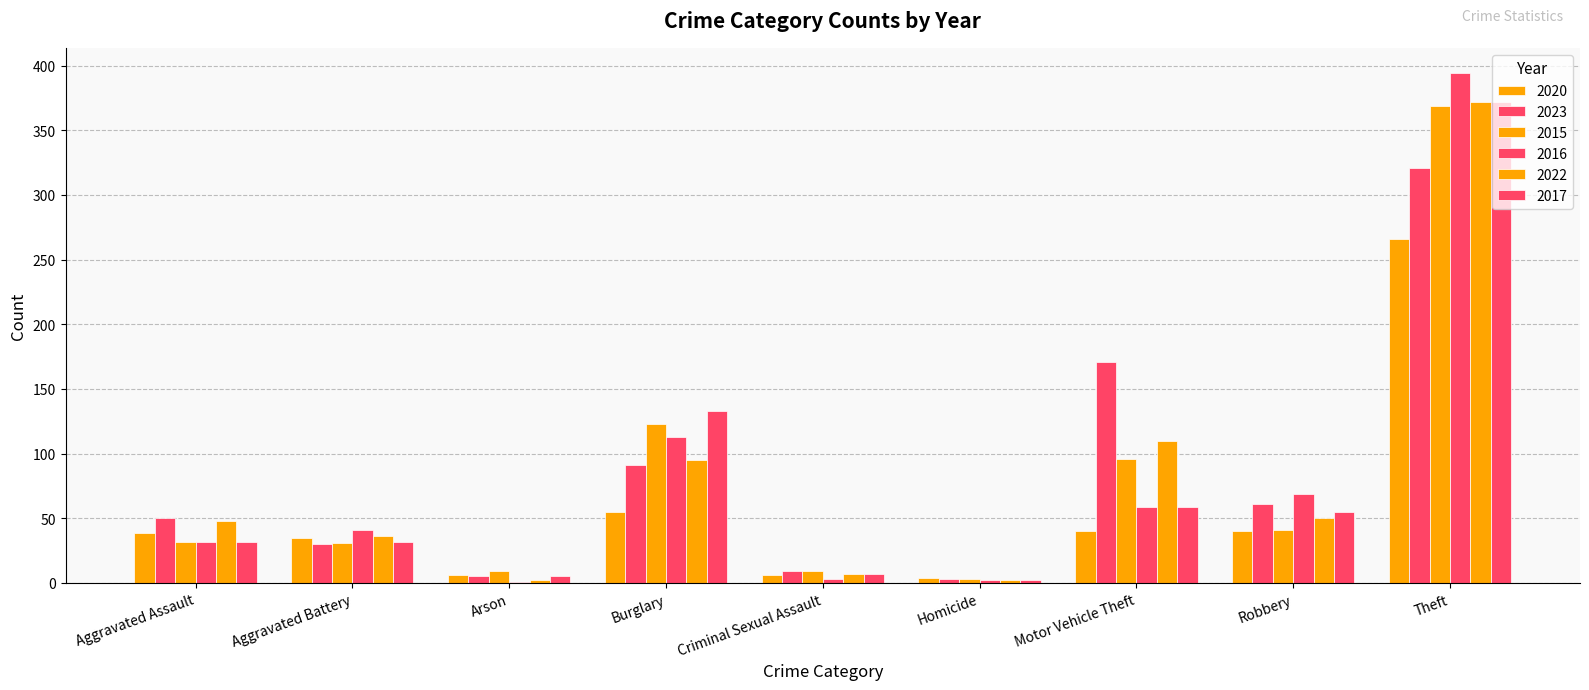

Reading left to right, what are all the values shown in this chart?

2020: Aggravated Assault=39	Aggravated Battery=35	Arson=6	Burglary=55	Criminal Sexual Assault=6	Homicide=4	Motor Vehicle Theft=40	Robbery=40	Theft=266	Total=491
2023: Aggravated Assault=50	Aggravated Battery=30	Arson=5	Burglary=91	Criminal Sexual Assault=9	Homicide=3	Motor Vehicle Theft=171	Robbery=61	Theft=321	Total=741
2015: Aggravated Assault=32	Aggravated Battery=31	Arson=9	Burglary=123	Criminal Sexual Assault=9	Homicide=3	Motor Vehicle Theft=96	Robbery=41	Theft=369	Total=713
2016: Aggravated Assault=32	Aggravated Battery=41	Arson=1	Burglary=113	Criminal Sexual Assault=3	Homicide=2	Motor Vehicle Theft=59	Robbery=69	Theft=394	Total=714
2022: Aggravated Assault=48	Aggravated Battery=36	Arson=2	Burglary=95	Criminal Sexual Assault=7	Homicide=2	Motor Vehicle Theft=110	Robbery=50	Theft=372	Total=722
2017: Aggravated Assault=32	Aggravated Battery=32	Arson=5	Burglary=133	Criminal Sexual Assault=7	Homicide=2	Motor Vehicle Theft=59	Robbery=55	Theft=372	Total=697